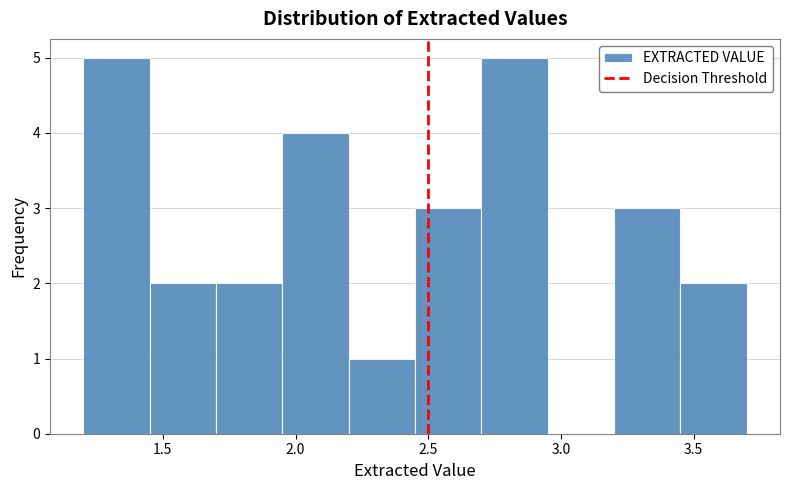

How tall is the bar that spans 1.70 to 1.95 on the x-axis? The values are not printed on the chart, so give them approximately, as read against the axis.

2